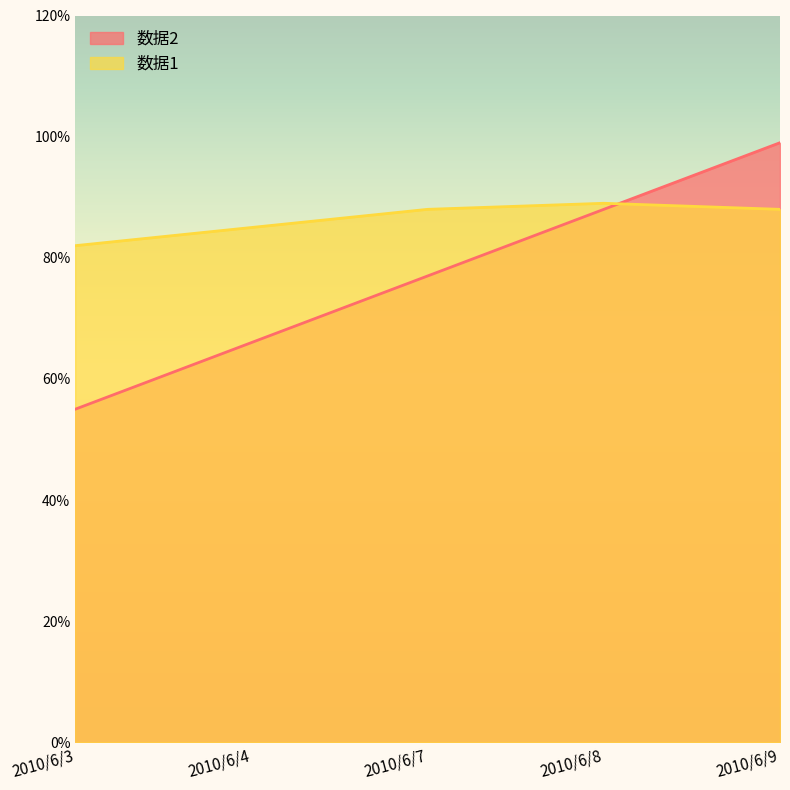

True or false: 数据1 and 数据2 cross at least once.

True